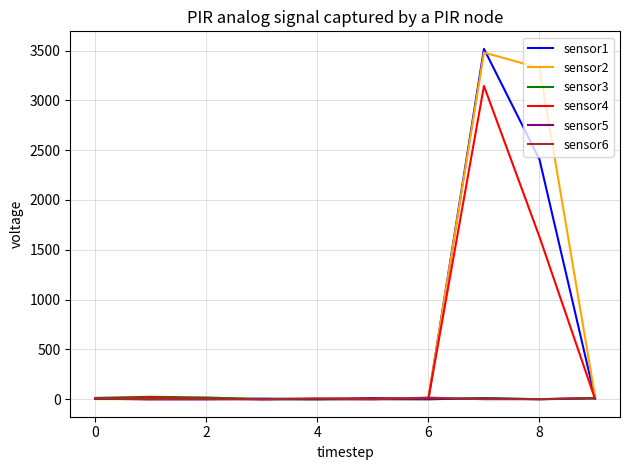

Does the chart display data point markers on the line(s)?

No